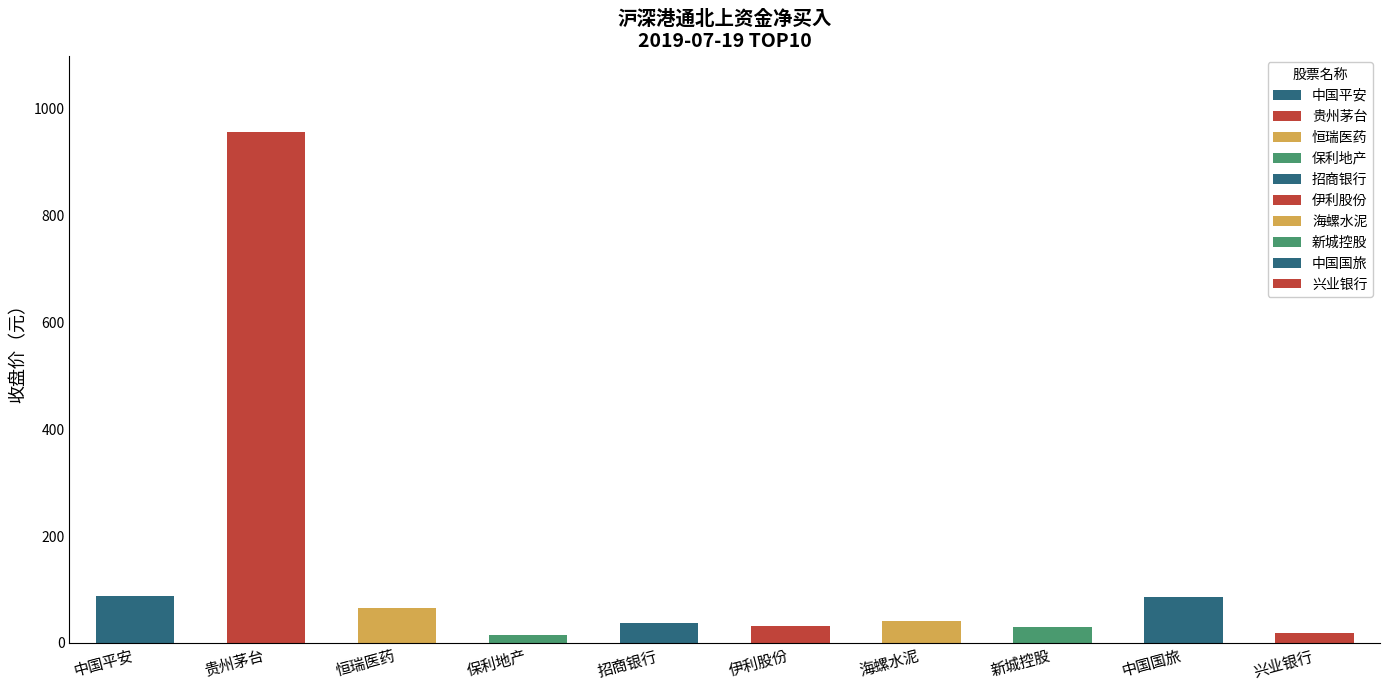

Are the bars grouped side by side (vs. stacked)?

No